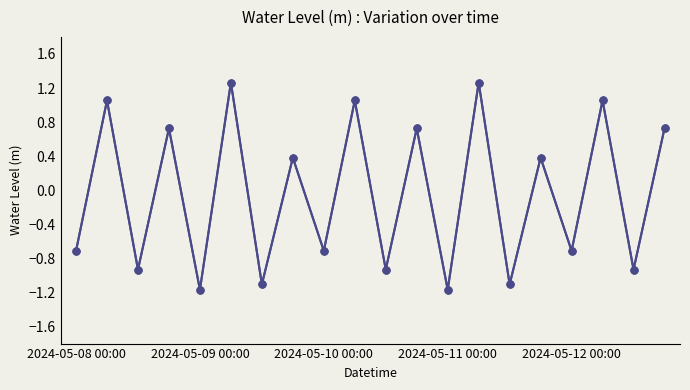

The chart shows a value of -0.4 at 2024-05-10 00:00. True or false?

False